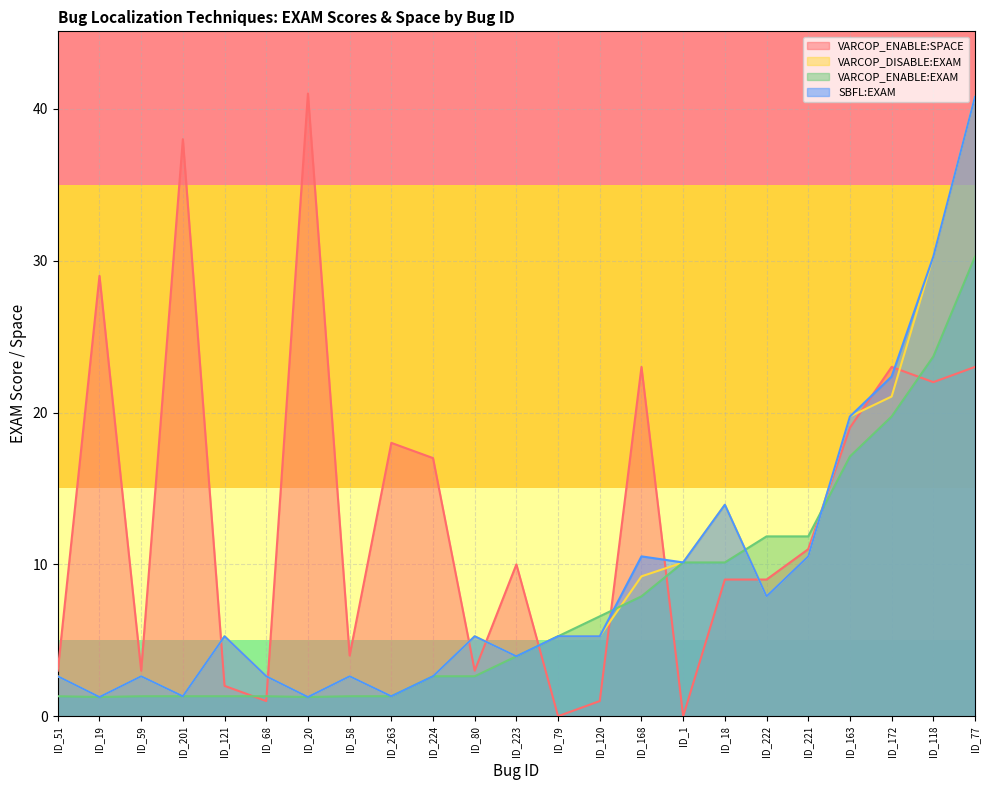

What is the greatest value displayed?

41.0